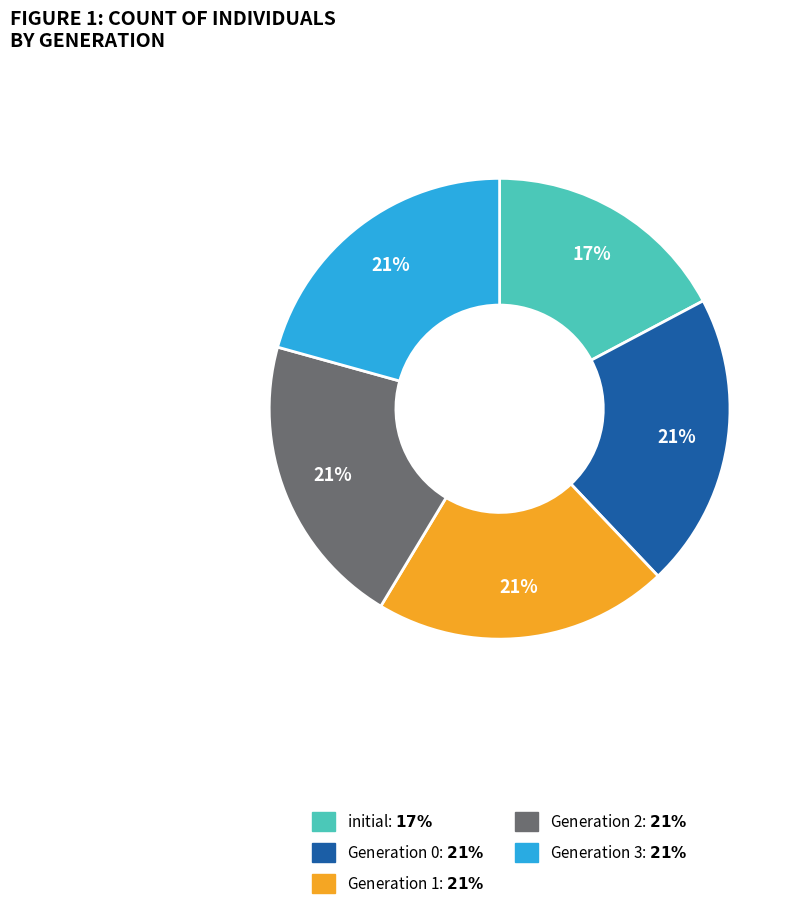

How many slices are in this pie chart?

5